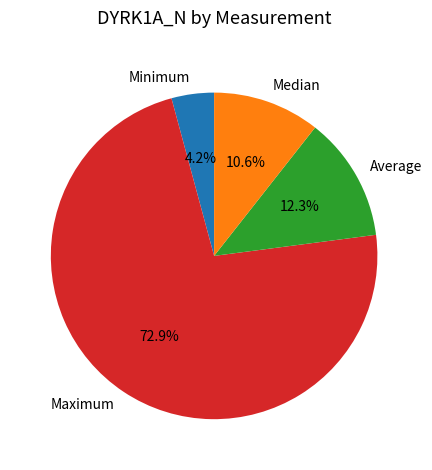

Which category has the biggest portion of the pie?

Maximum